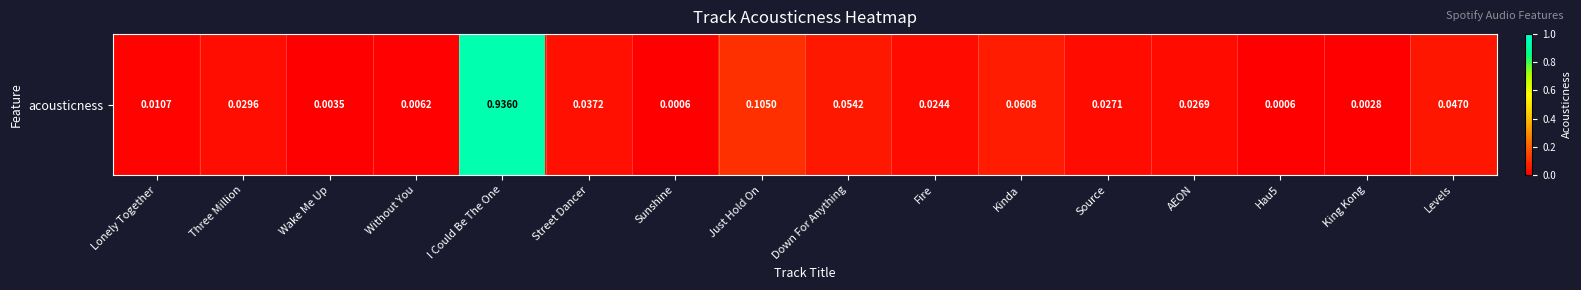

Reading right to left, list all the values displayed in this chart.

Levels=0.0	King Kong=0.0	Hau5=0.0	AEON=0.0	Source=0.0	Kinda=0.1	Fire=0.0	Down For Anything=0.1	Just Hold On=0.1	Sunshine=0.0	Street Dancer=0.0	I Could Be The One=0.9	Without You=0.0	Wake Me Up=0.0	Three Million=0.0	Lonely Together=0.0